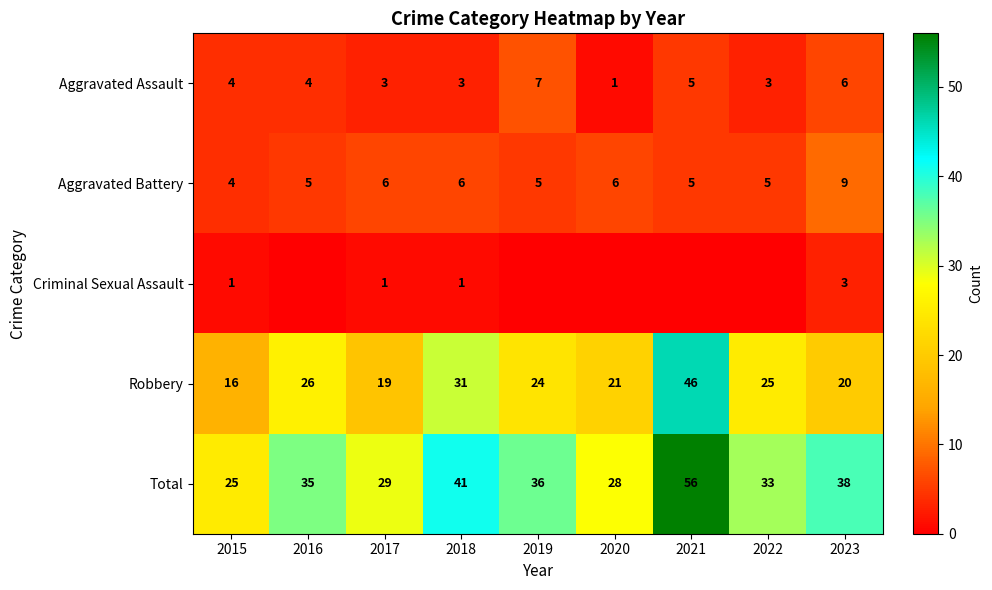

Is it true that Aggravated Battery equals 5 at 2022?

True